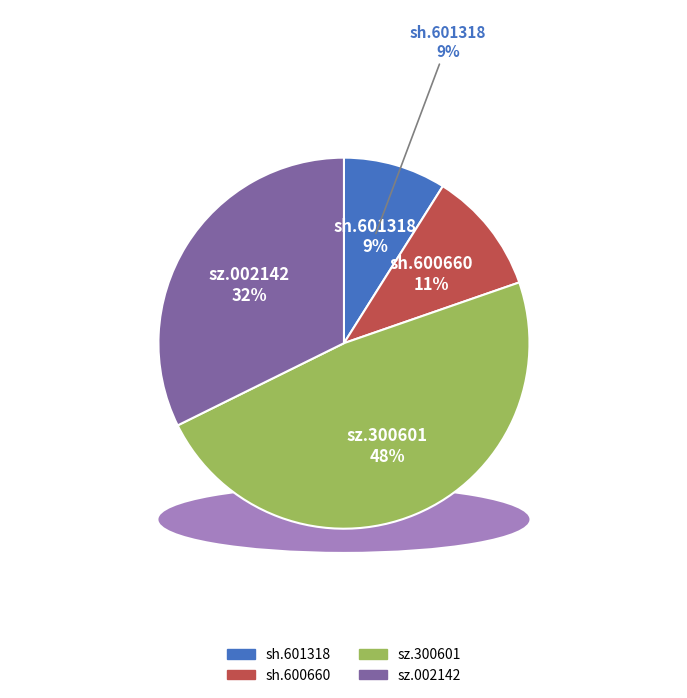

Is there any slice that represents more than half of the pie?

No